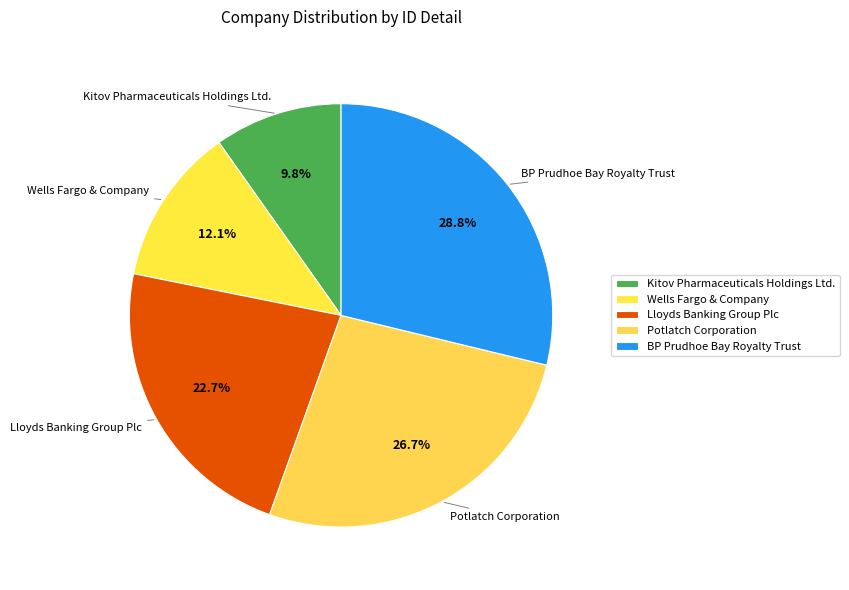

To the nearest percent, what is the average slice percentage?

20%